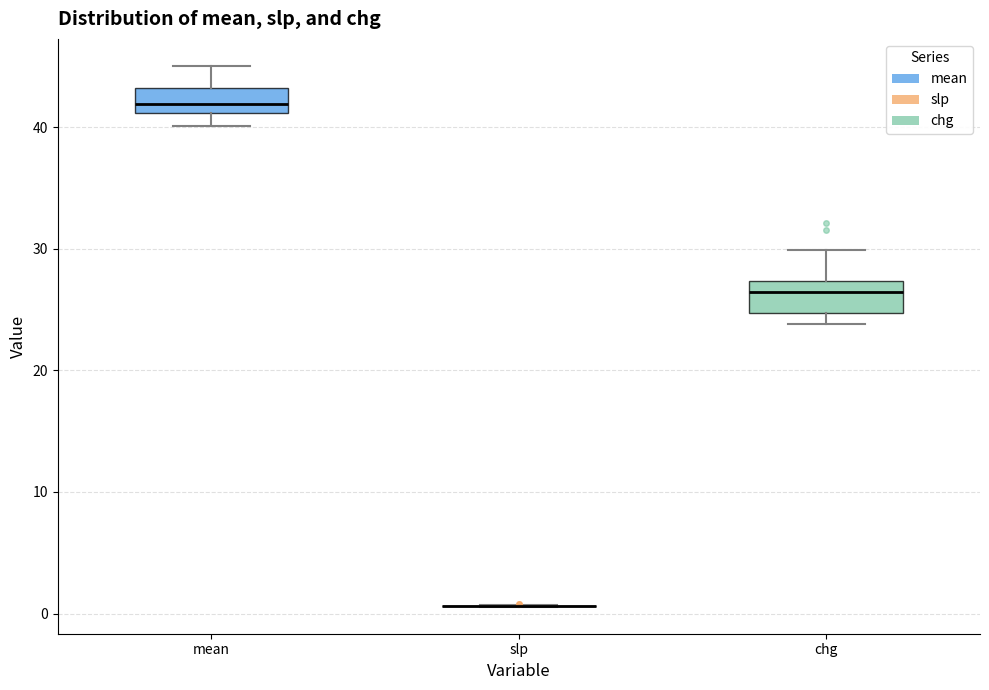

Reading left to right, transcribe this box plot: for each box, give where its median line is, the range the box spans, and where its two whiskers end, as read against the y-axis. The values are not printed on the chart, so give them approximately, as read against the axis.

mean: median 42, box 41 to 43, whiskers 40 to 45
slp: box collapsed to a line at 1, whiskers 1 to 1
chg: median 26, box 25 to 27, whiskers 24 to 30